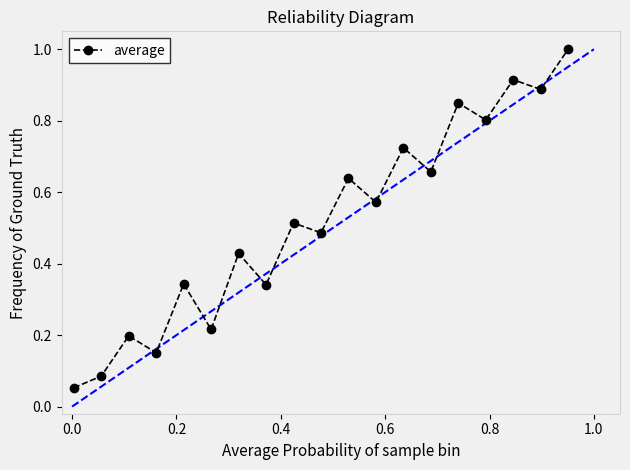

What is the maximum value shown in the chart?

1.0